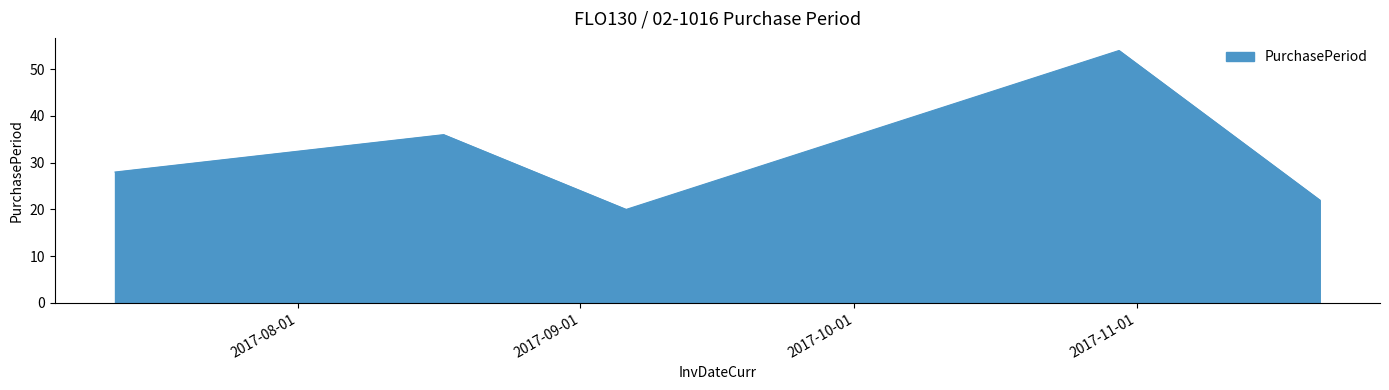

What is the smallest value displayed?

20